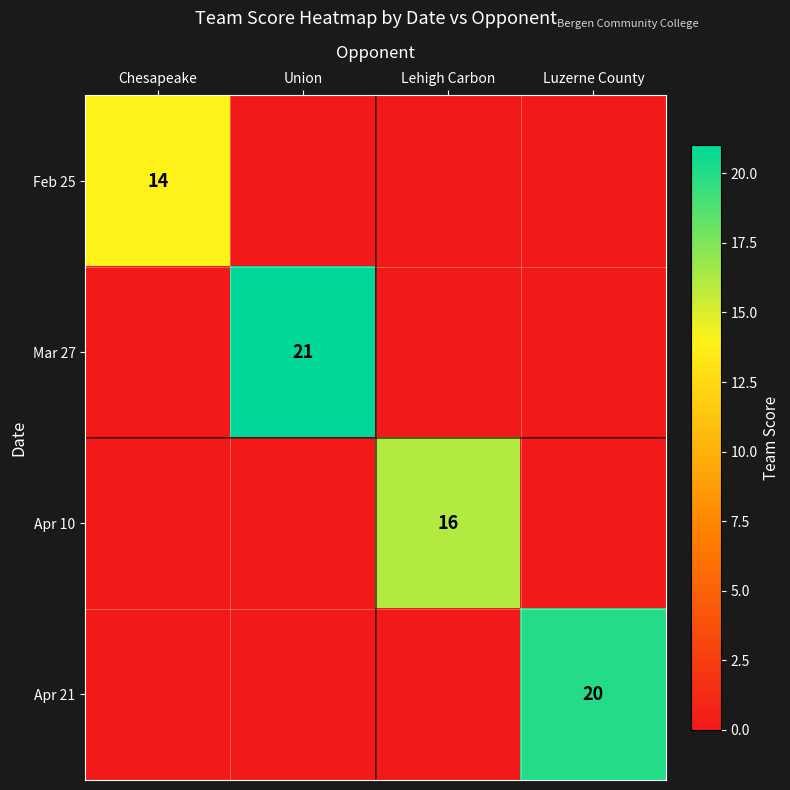

The Apr 10 series shows 5 at Lehigh Carbon. True or false?

False